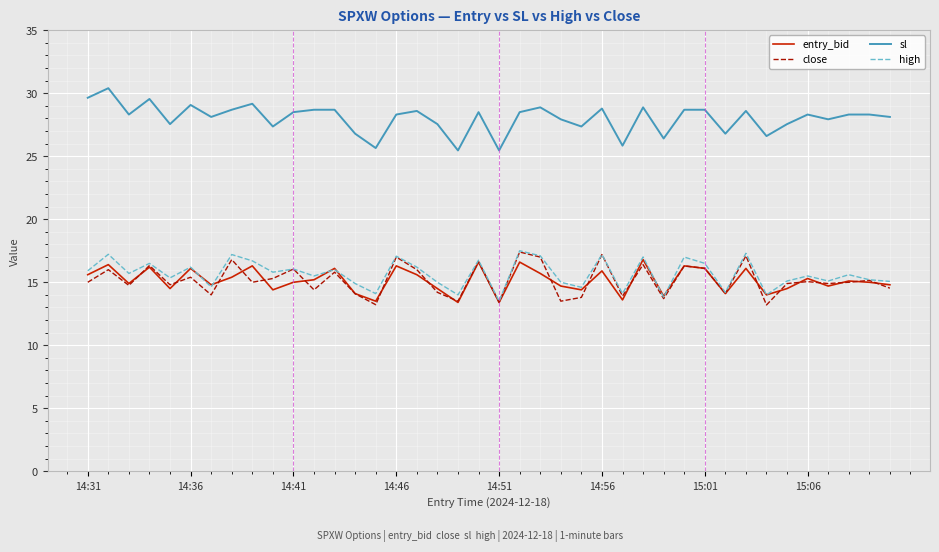

What is the minimum value for sl?

25.5